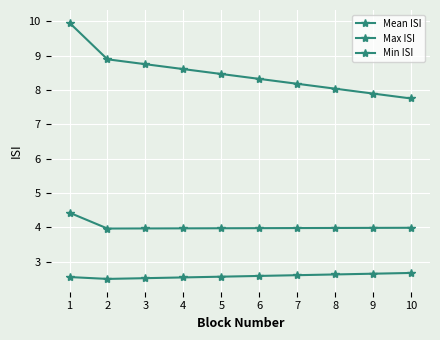

Is this an area chart (filled region under the line)?

No